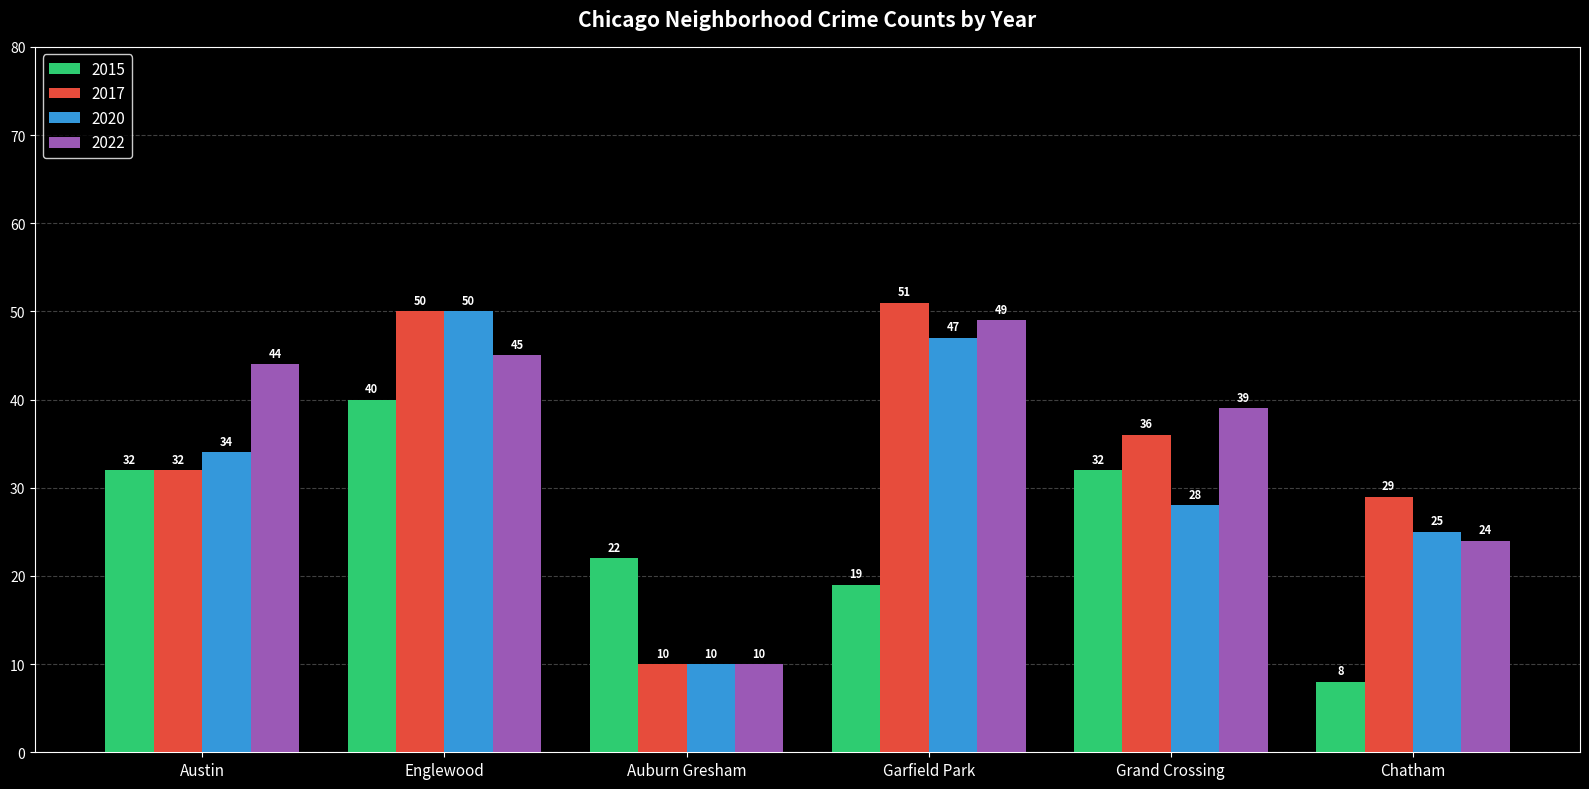

What is the label of the 2nd bar from the right?

Grand Crossing